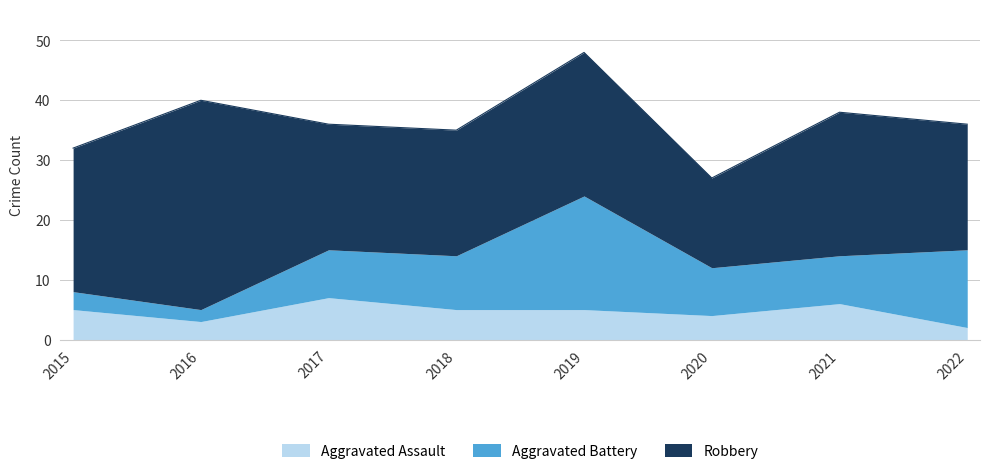

True or false: Aggravated Assault has a value of 5 at 2015.

True